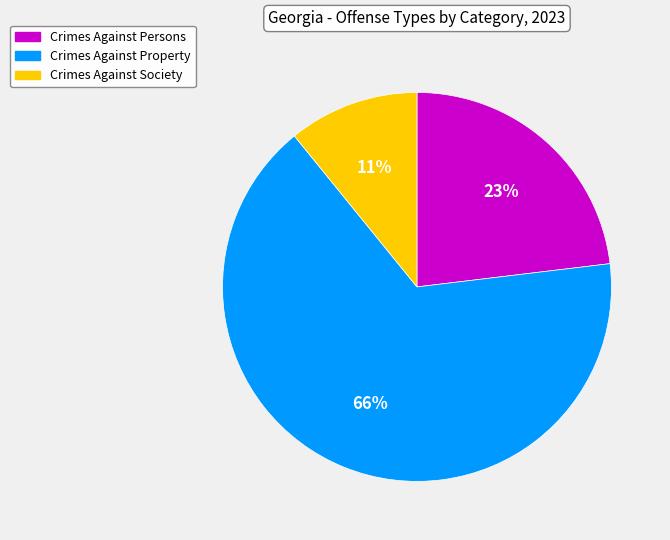

To the nearest percent, what is the difference between the largest and smallest slice percentages?

55%